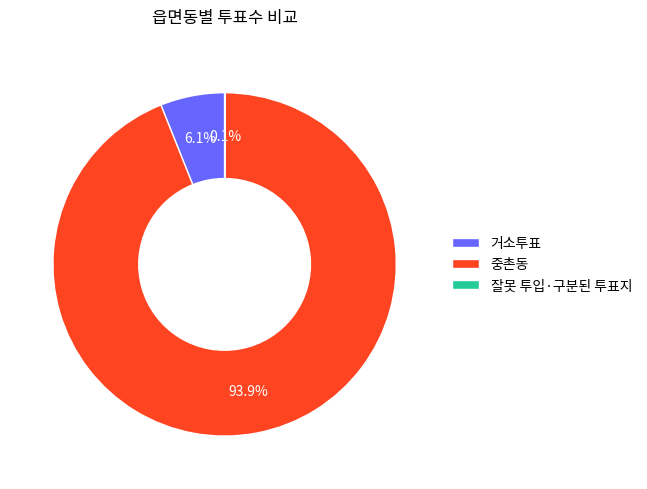

To the nearest percent, what is the difference between the largest and smallest slice percentages?

94%